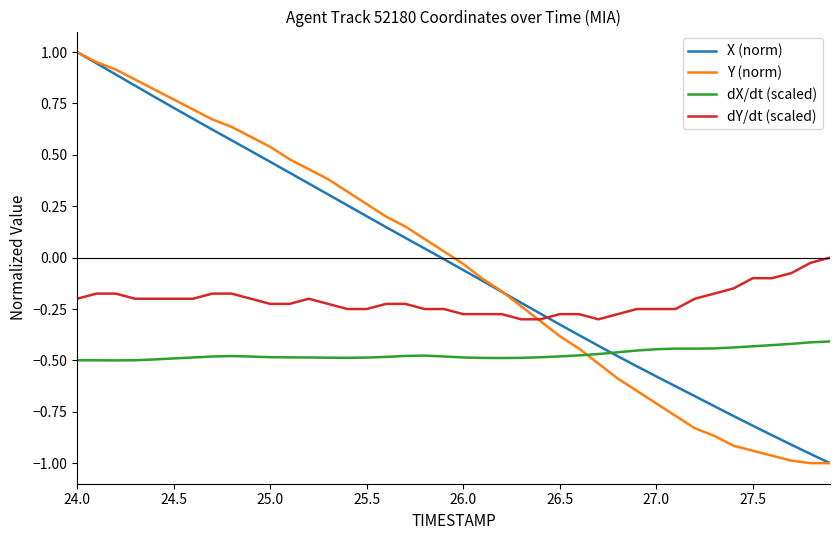

True or false: X (norm) and dY/dt (scaled) cross at least once.

True